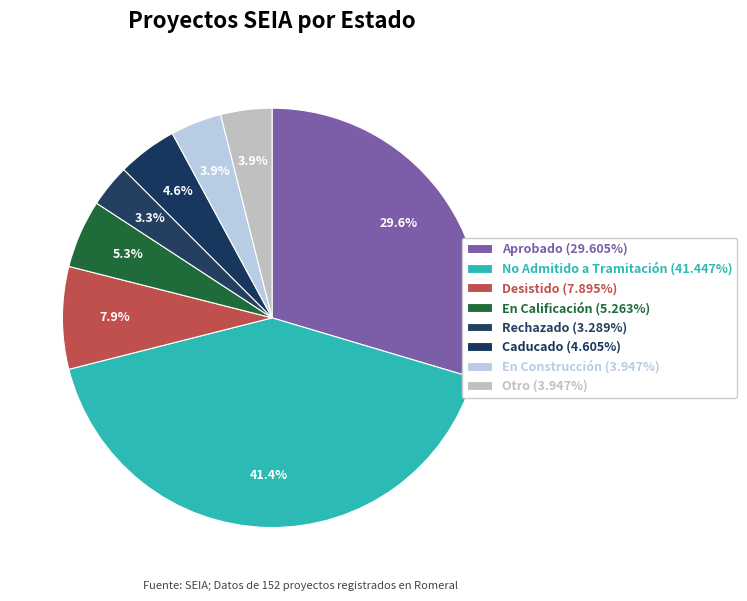

How many slices are in this pie chart?

8